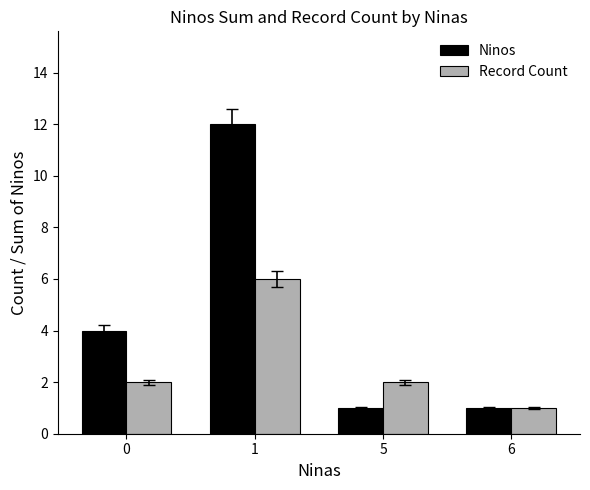

Count the Record Count values in the range 2 to 6.

3